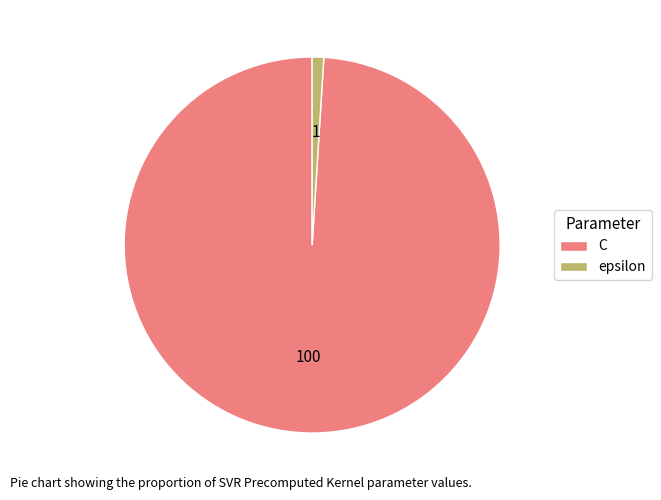

Which slice is the largest?

C